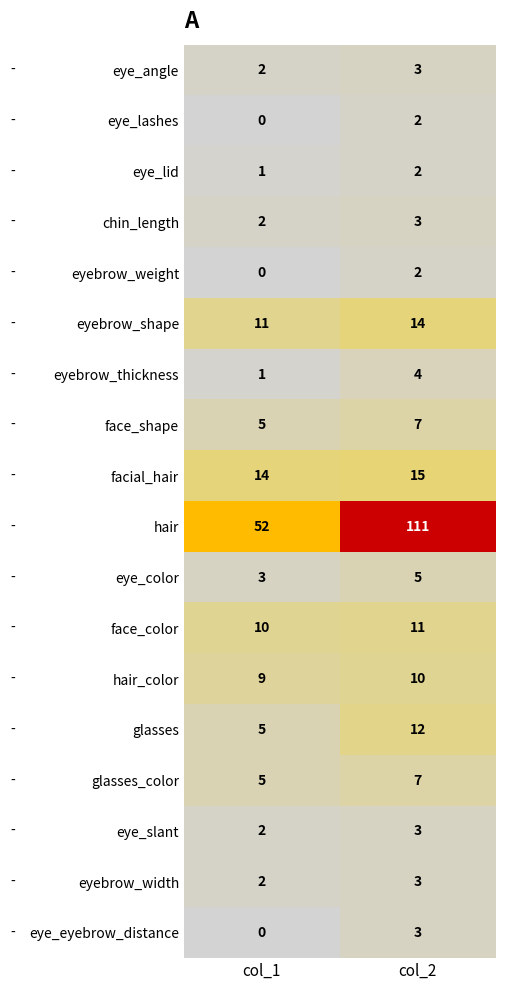

What is the greatest value displayed?

111